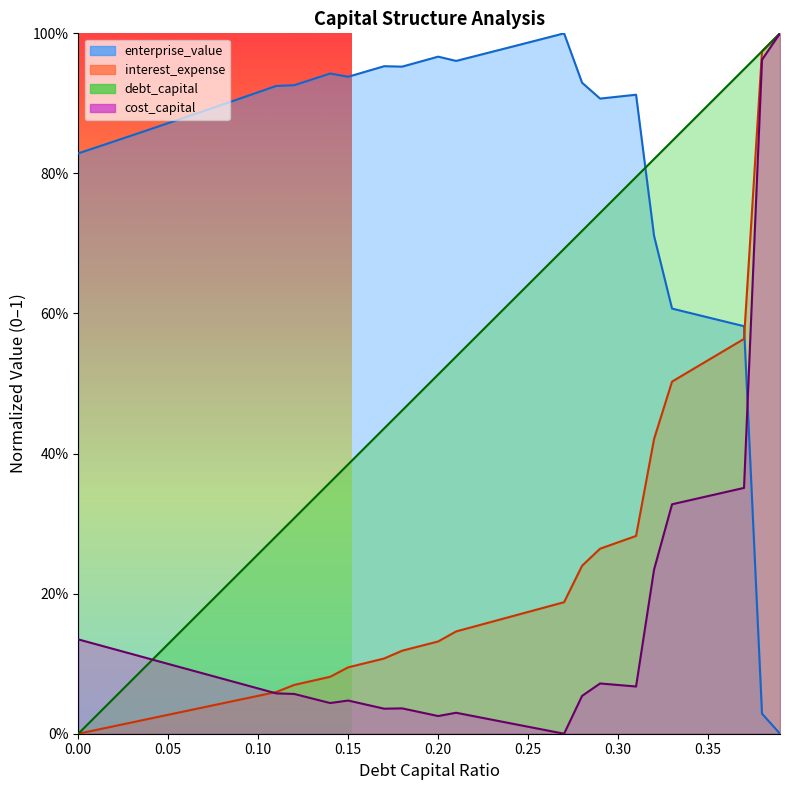

Read the debt_capital value at 0.34.

0.9